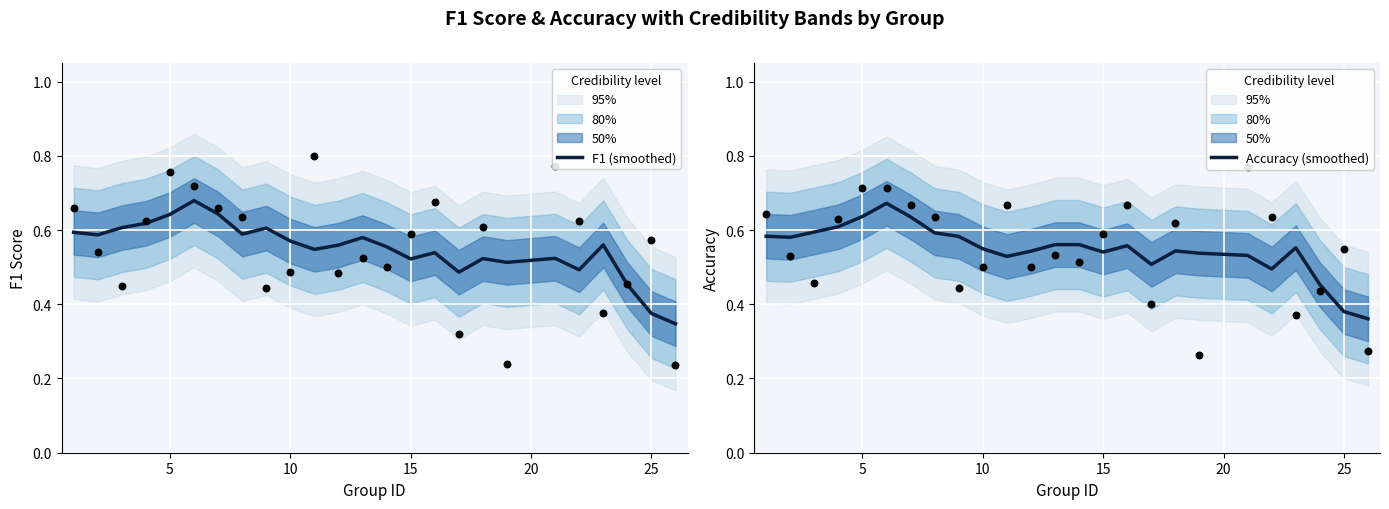

What are all the series names shown in the legend?

F1 (smoothed), Accuracy (smoothed)